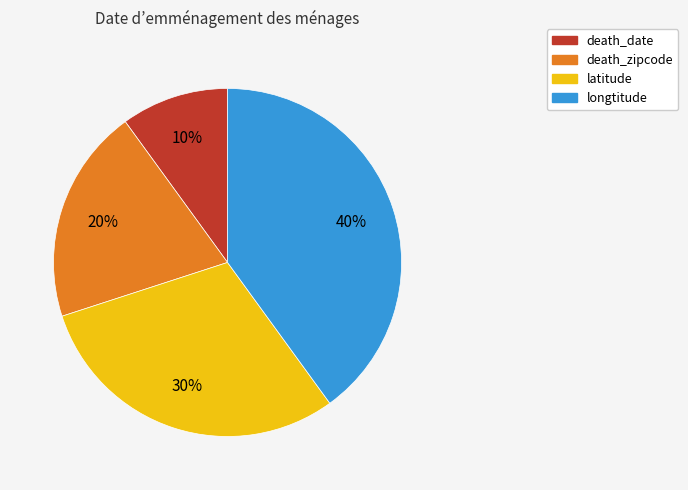

Which slice is the smallest?

death_date